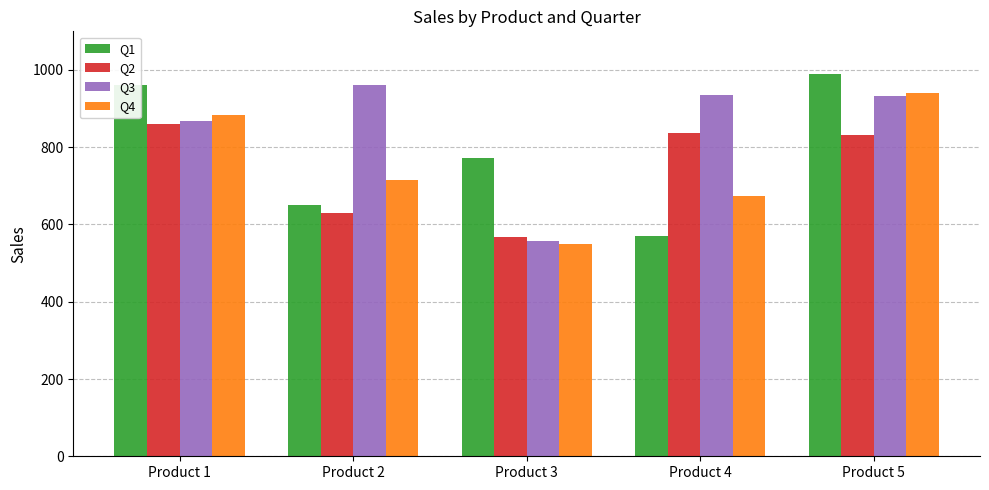

How many groups of bars are there?

5